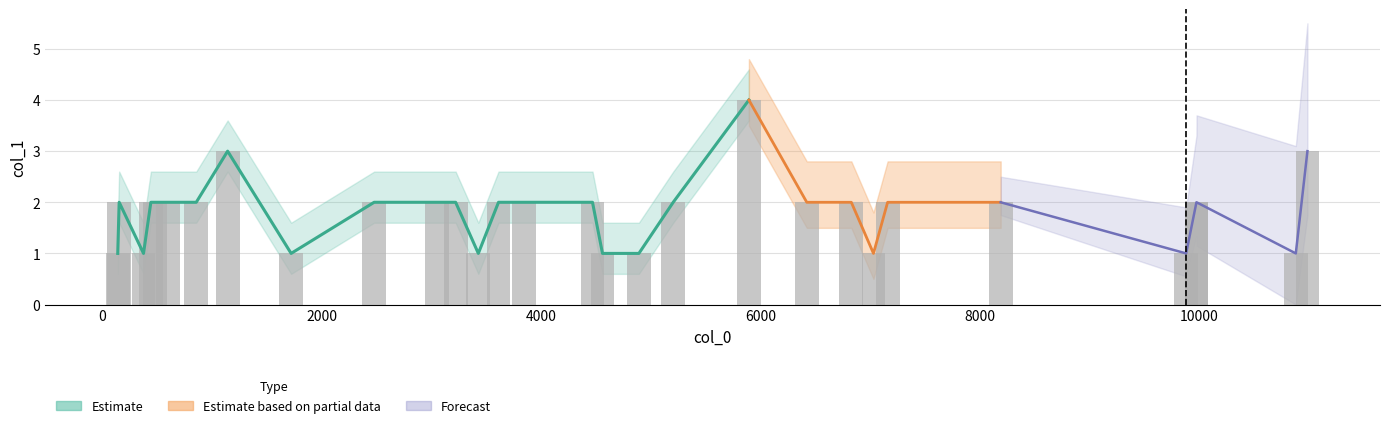

The value at 1142 is 3. True or false?

True